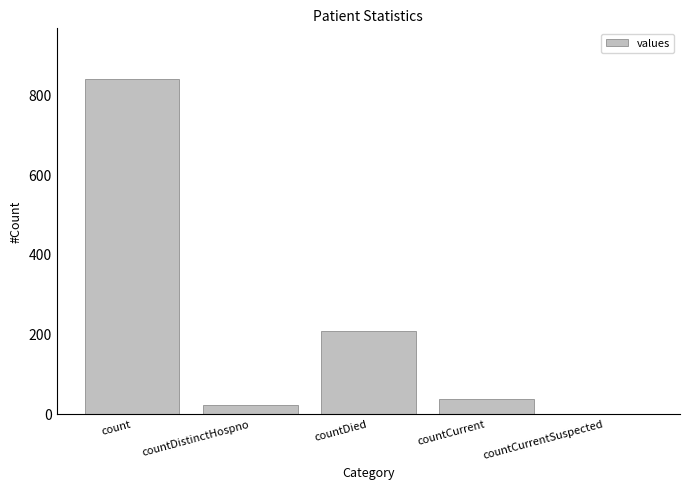

What is the sum of all values?

1105